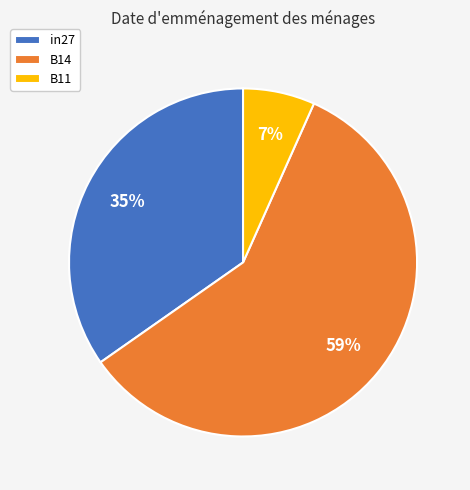

To the nearest percent, what is the combined percentage of B14 and B11?

65%